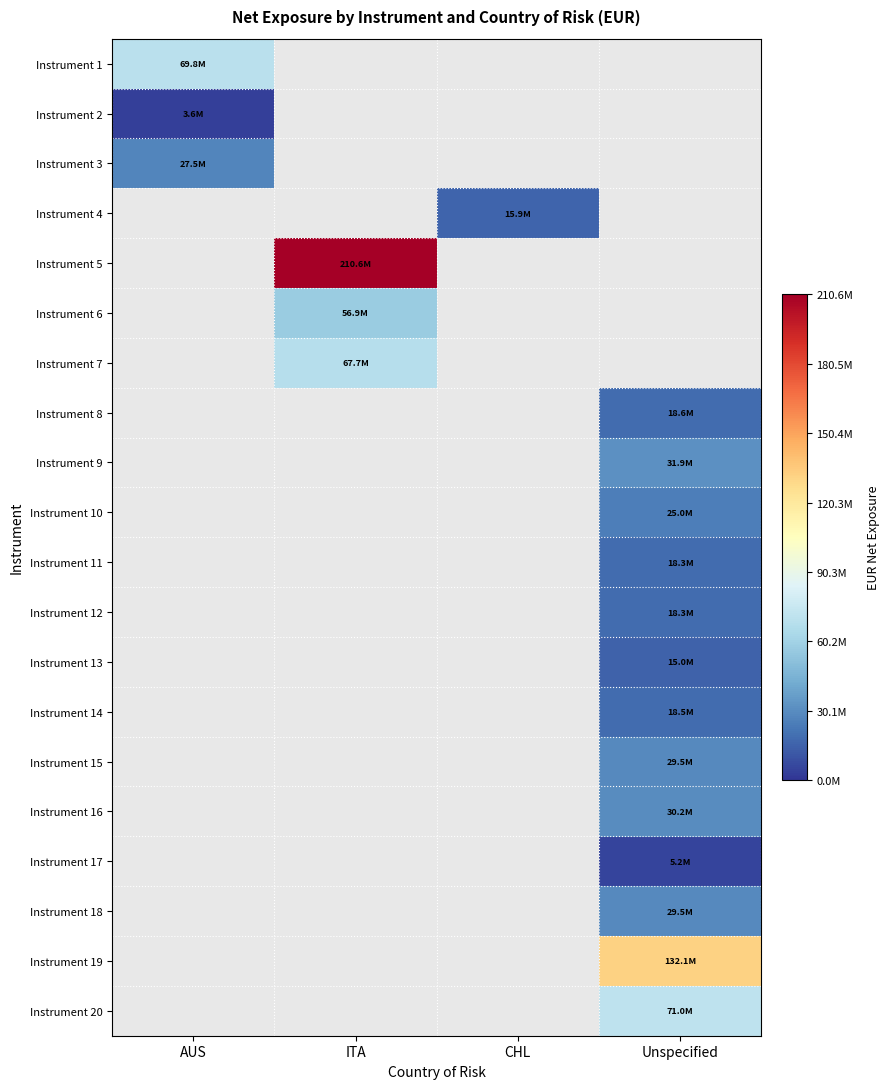

Where is Instrument 2 nearest to the value 3641967?

AUS